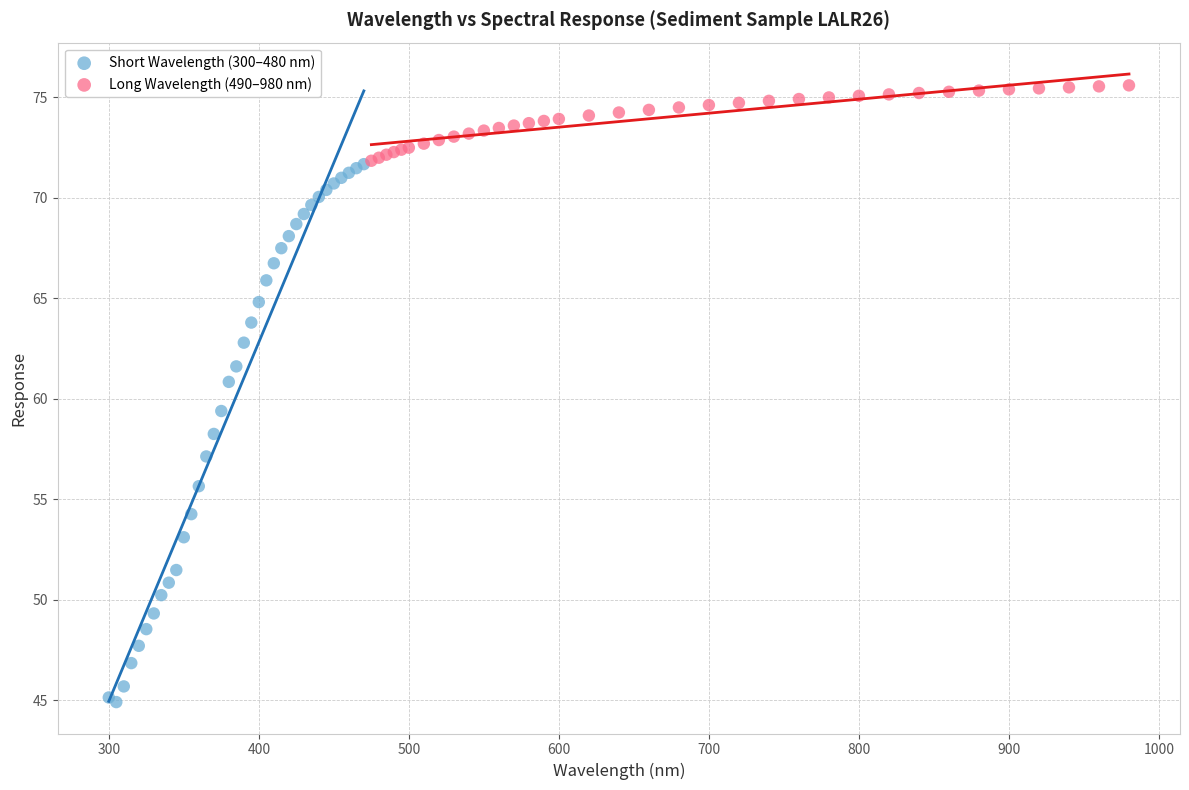

What are all the series names shown in the legend?

Short Wavelength (300–480 nm), Long Wavelength (490–980 nm)